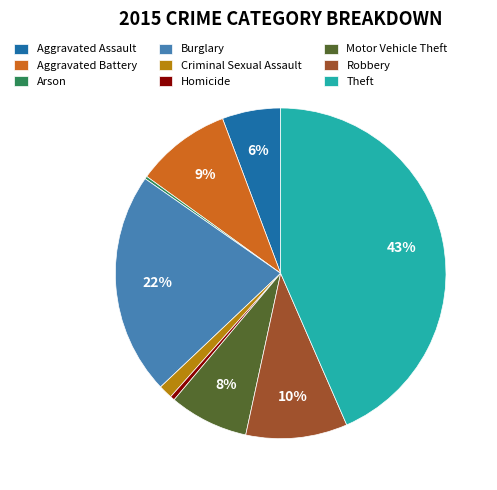

Is there any slice that represents more than half of the pie?

No